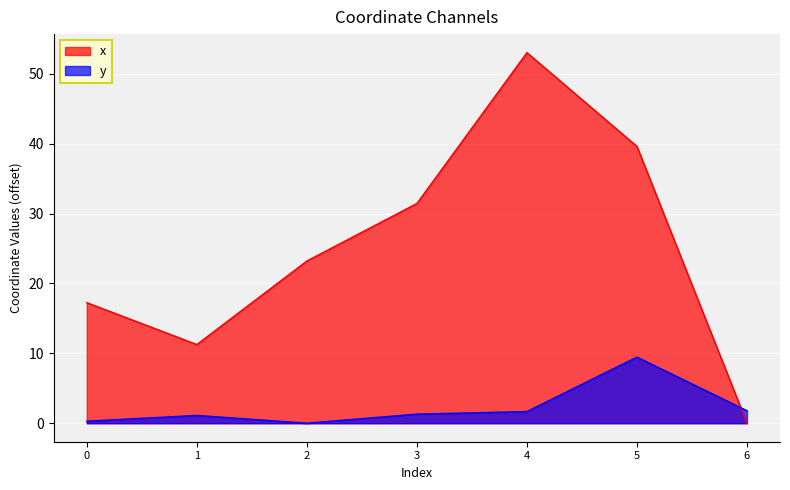

In y, how many points are lower than both neighbors (excluding endpoints)?

1